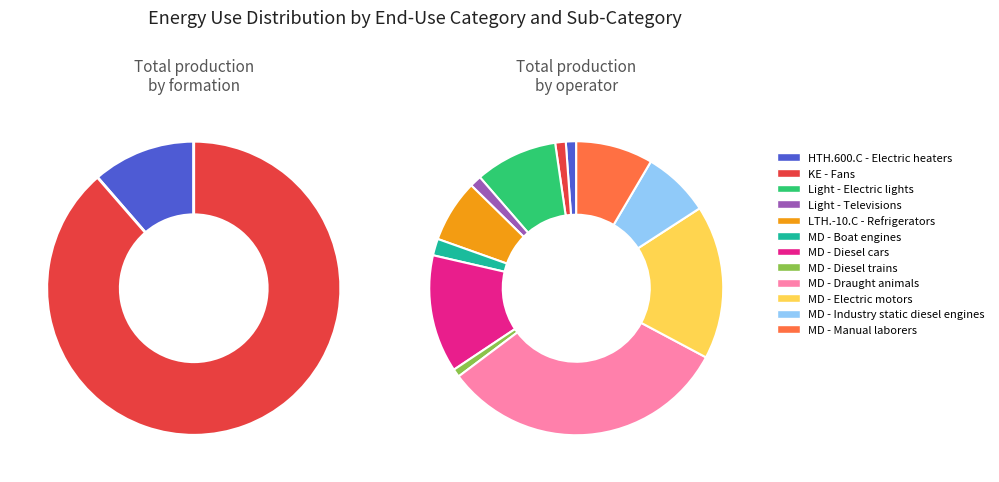

What percentage is the MD - Diesel cars slice, to the nearest percent?

13%